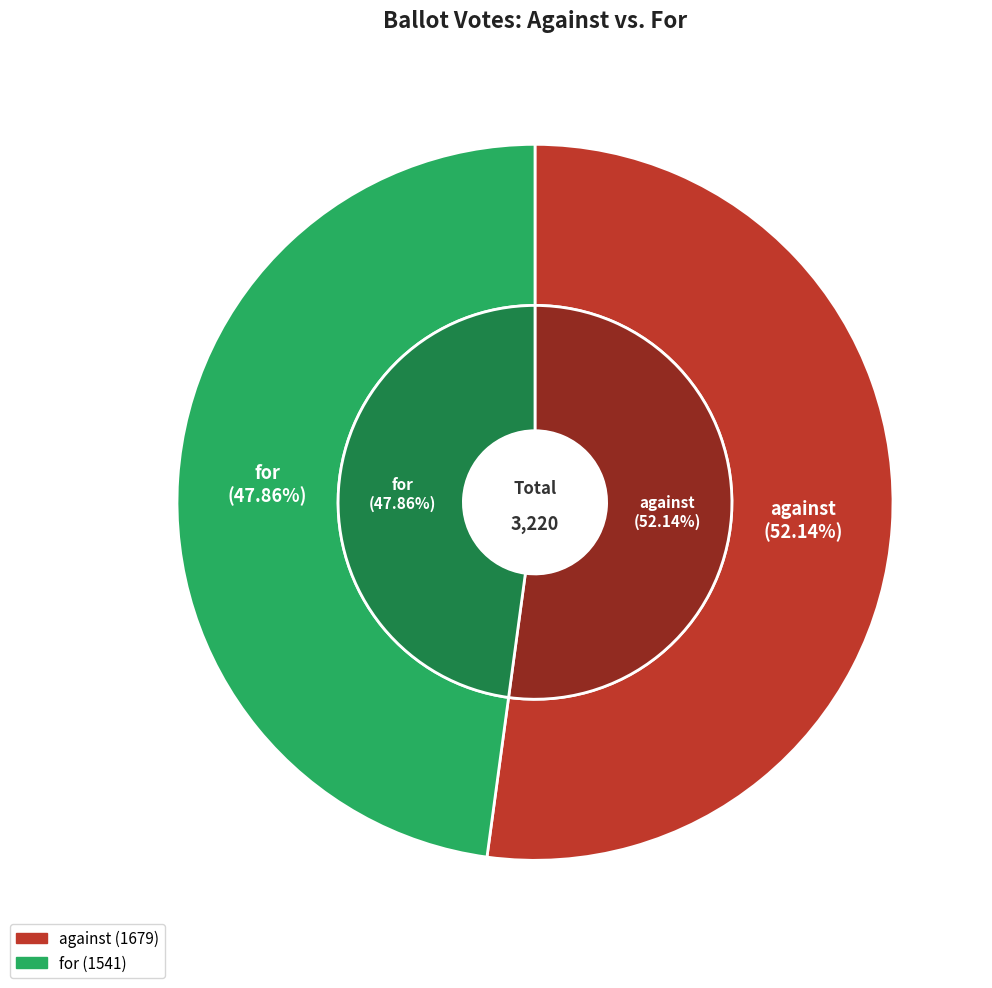

Is there a majority slice in this chart?

Yes